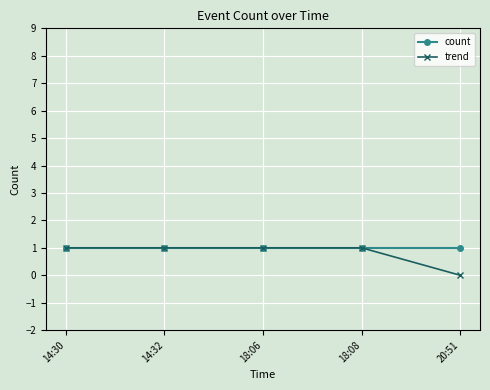

Reading right to left, what are all the values shown in this chart?

count: 20:51=1	18:08=1	18:06=1	14:32=1	14:30=1
trend: 20:51=0	18:08=1	18:06=1	14:32=1	14:30=1